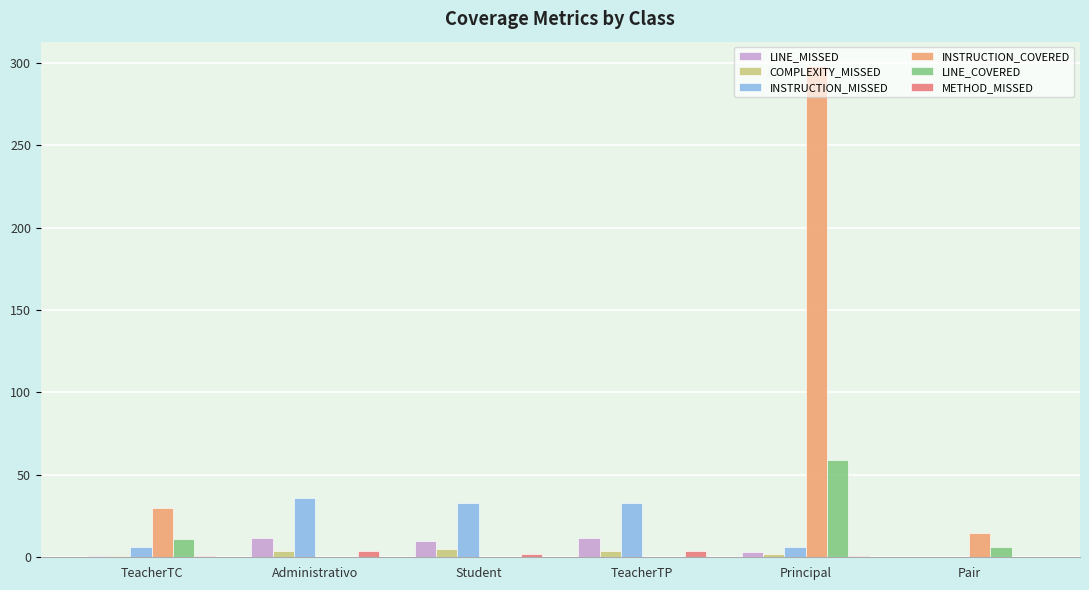

At which category is the sum across all series the highest?

Principal